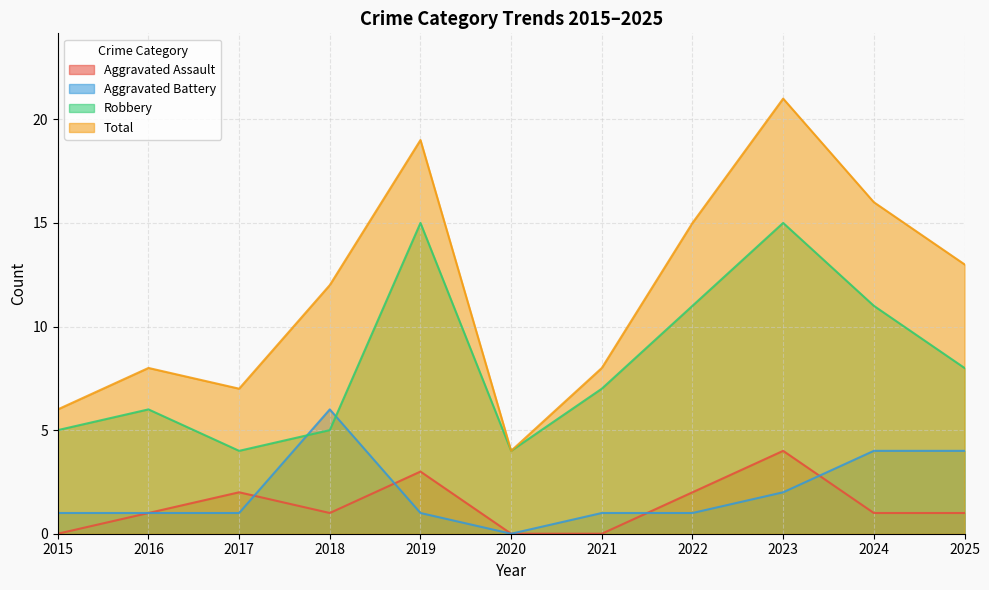

What are all the series names shown in the legend?

Aggravated Assault, Aggravated Battery, Robbery, Total